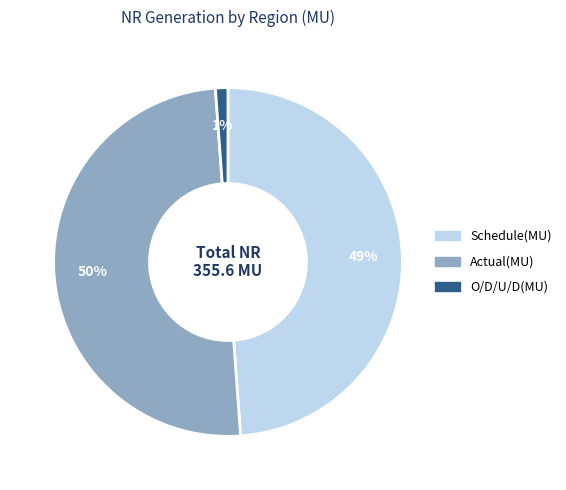

To the nearest percent, what is the difference between the largest and smallest slice percentages?

49%